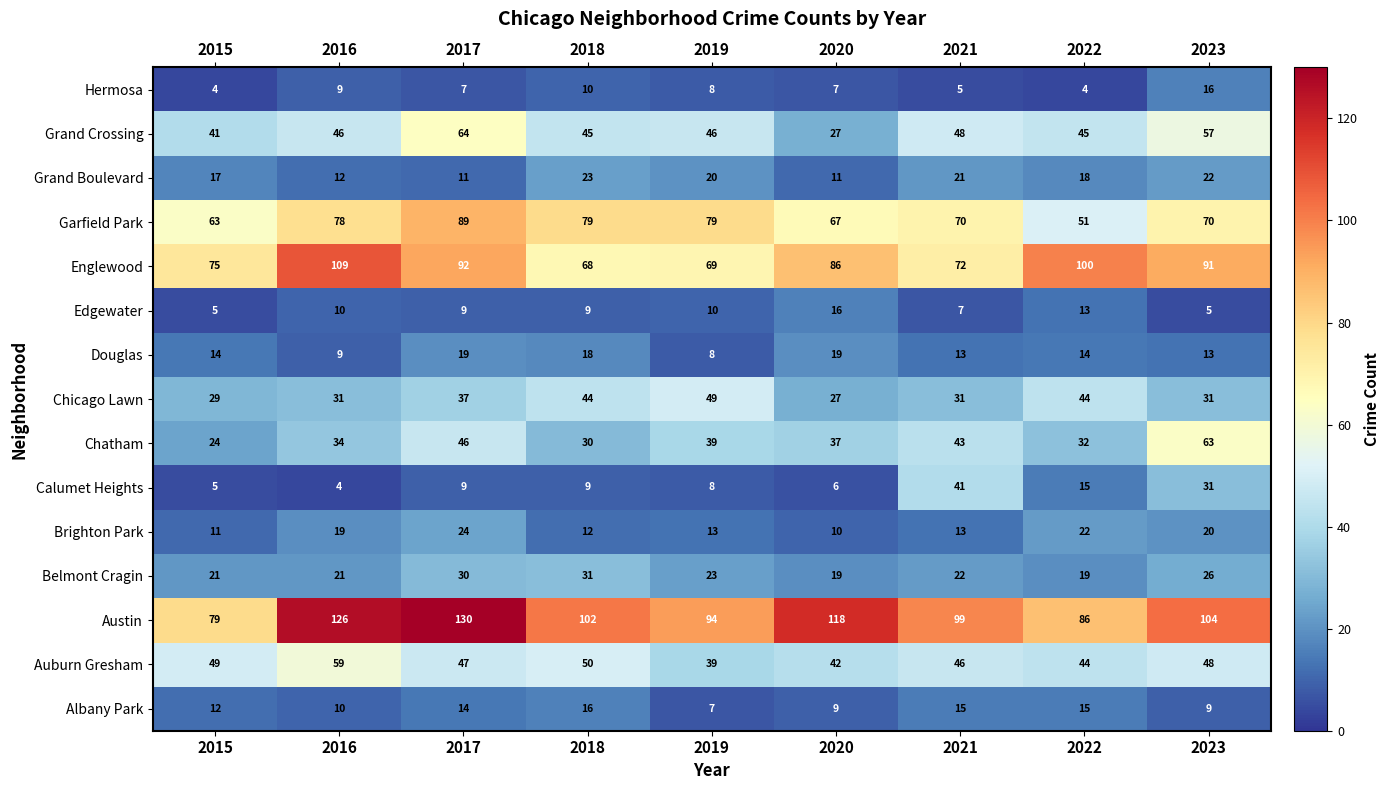

The value of Auburn Gresham at 2019 is 39. True or false?

True